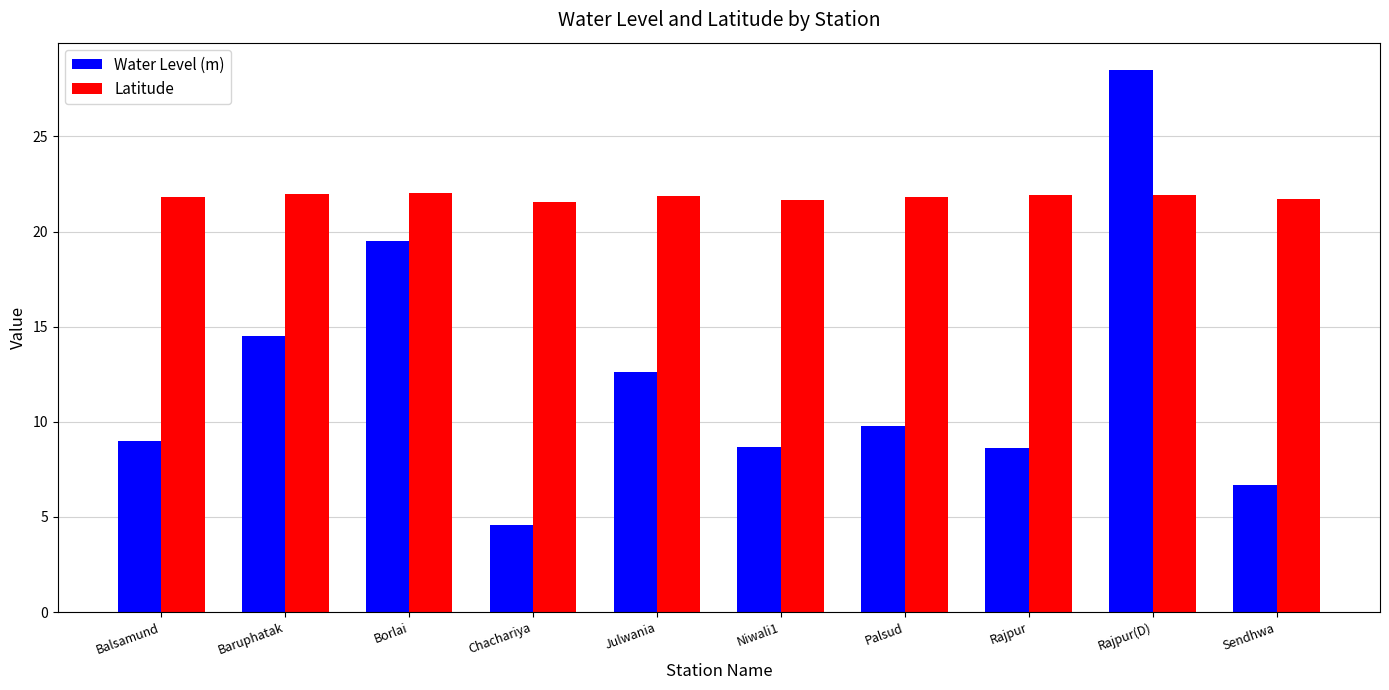

List the series in order of their peak value, highest first.

Water Level (m), Latitude